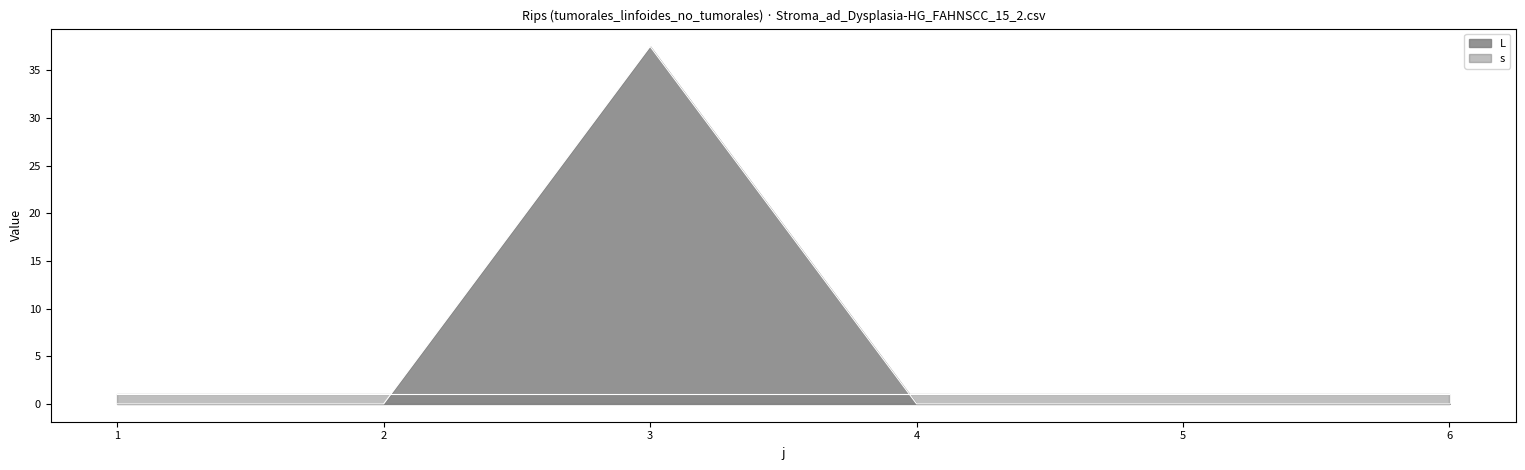

Reading left to right, what are all the values shown in this chart?

1=0.0	2=0.0	3=37.5	4=0.0	5=0.0	6=0.0